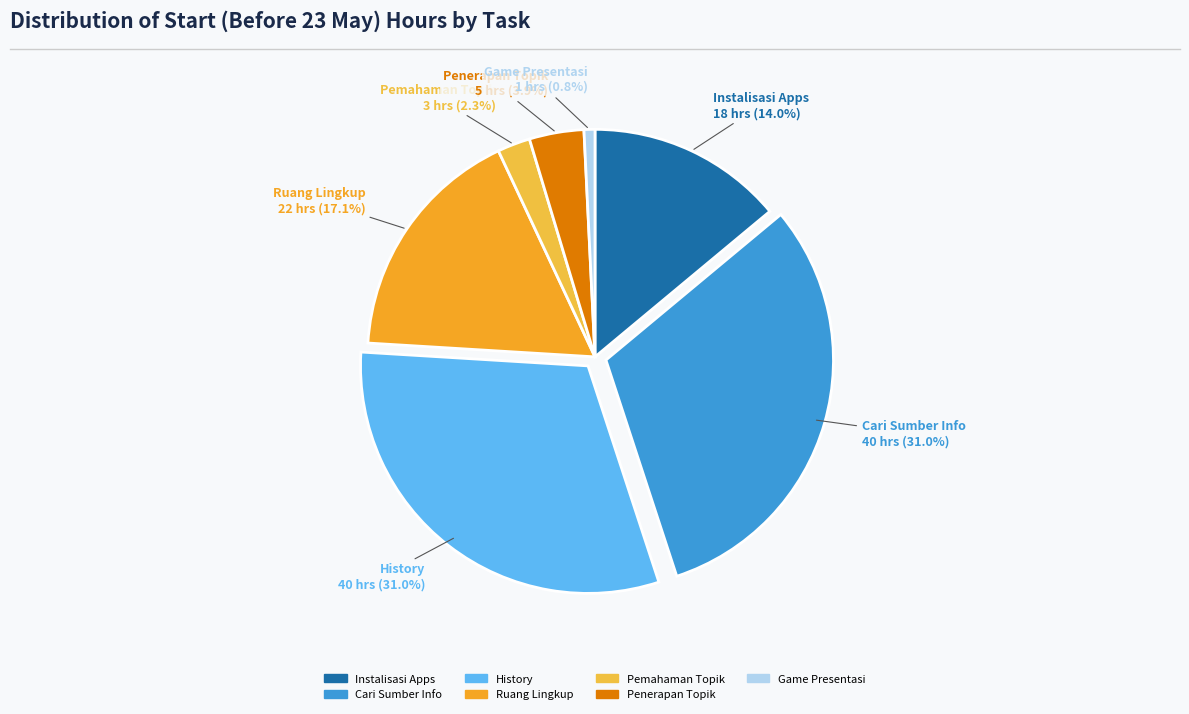

Do Cari Sumber Info and Penerapan Topik together represent more than half of the pie?

No